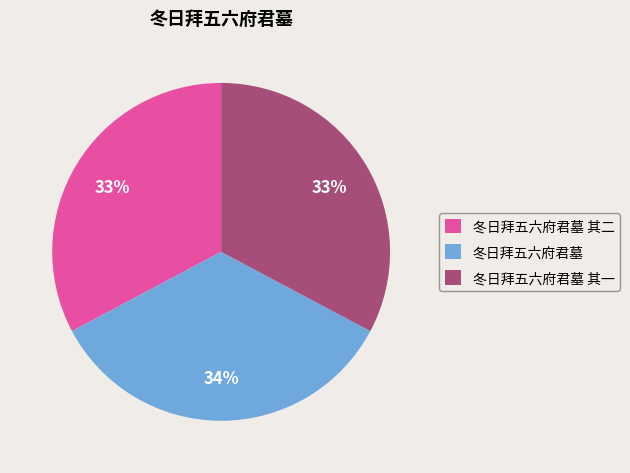

What percentage is the 冬日拜五六府君墓 其二 slice, to the nearest percent?

33%